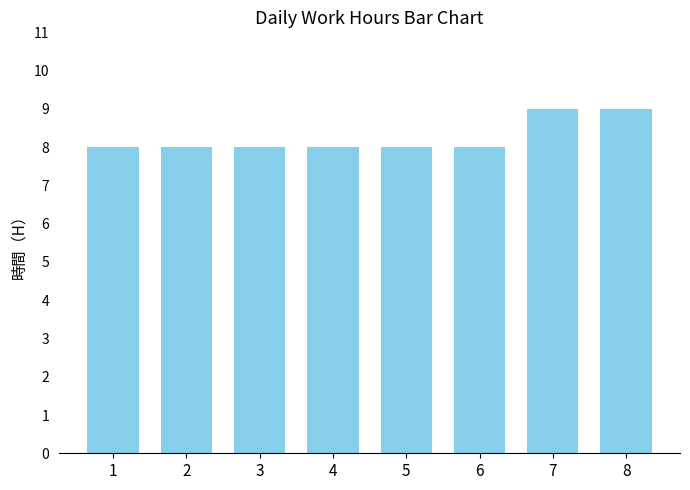

Is it true that the value at 3 is 3?

False